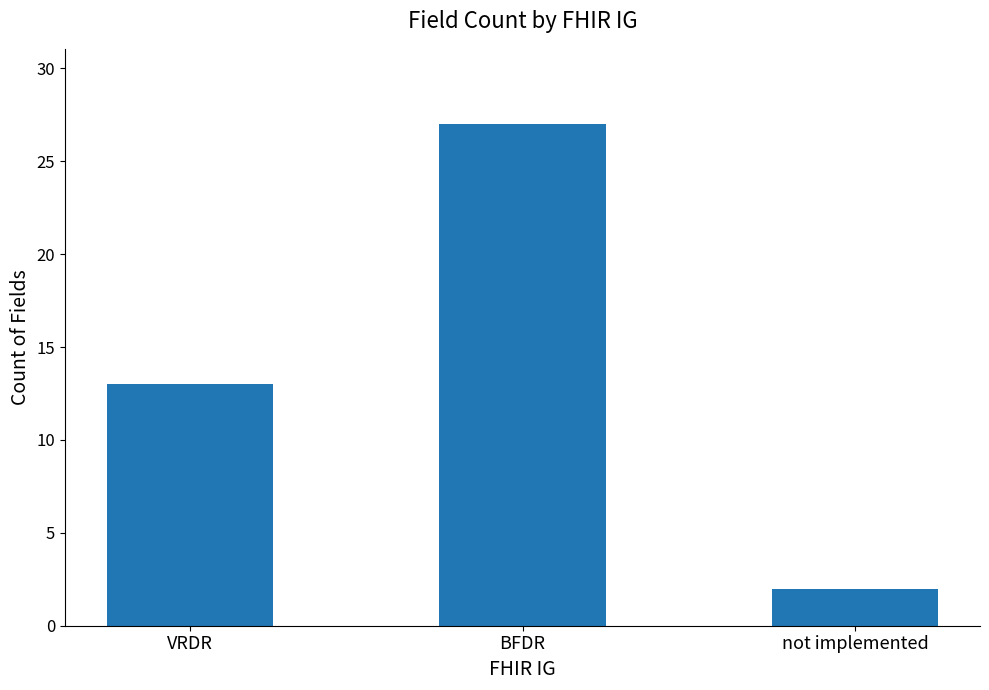

Between not implemented and VRDR, which is larger?

VRDR